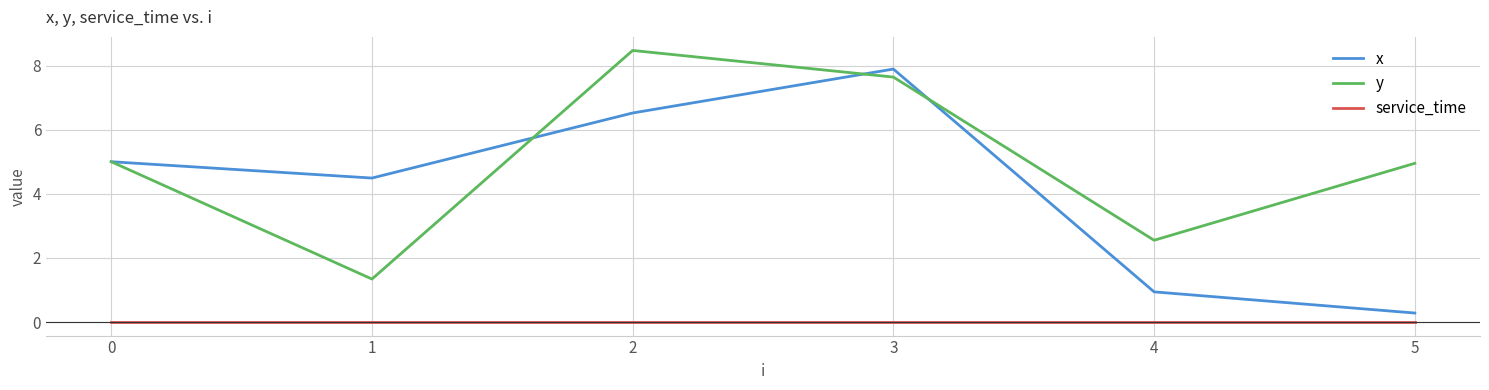

Rank the series by their average value, from lowest to highest.

service_time, x, y